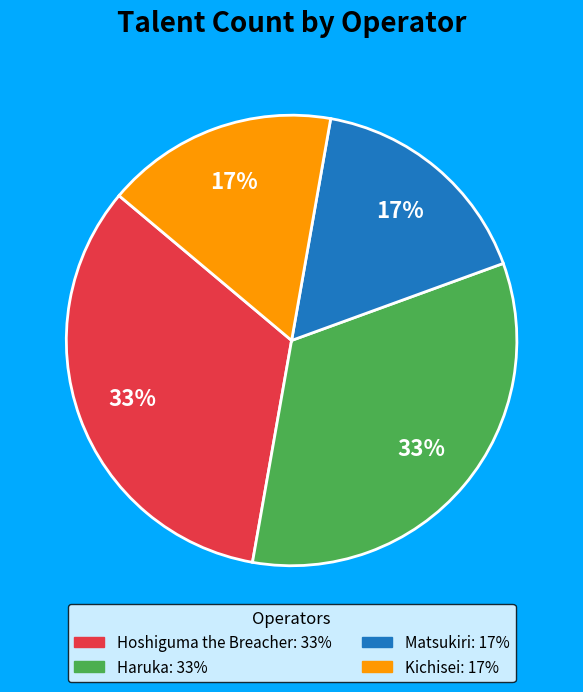

How many slices are in this pie chart?

4